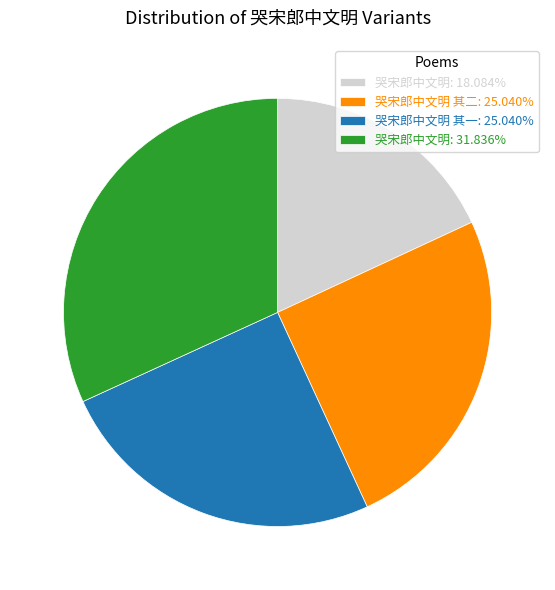

What is the ratio of the value at 哭宋郎中文明 其二: 25.040% to the value at 哭宋郎中文明 其一: 25.040%?

1.0